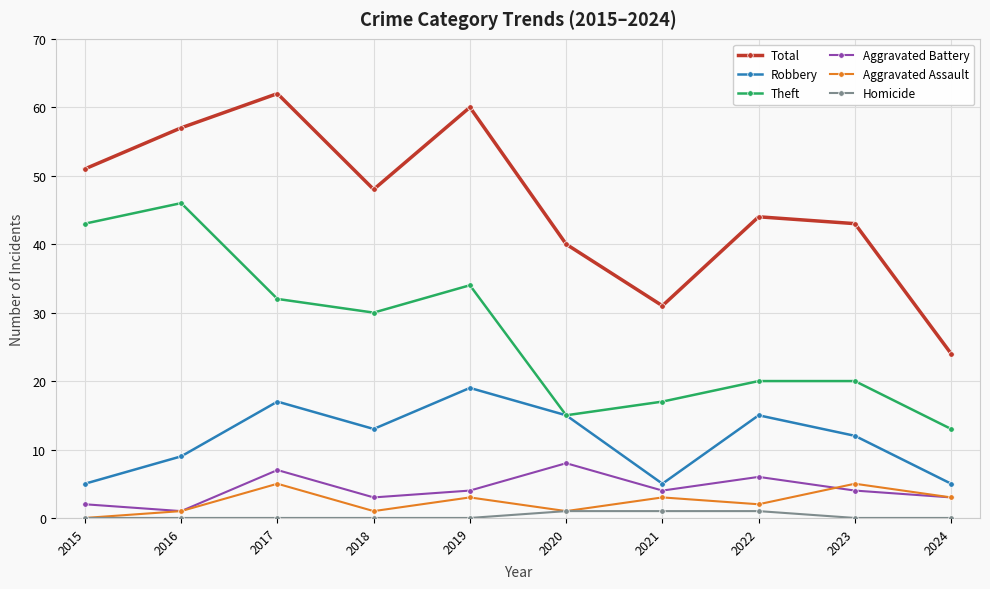

The Aggravated Assault series shows 3 at 2021. True or false?

True